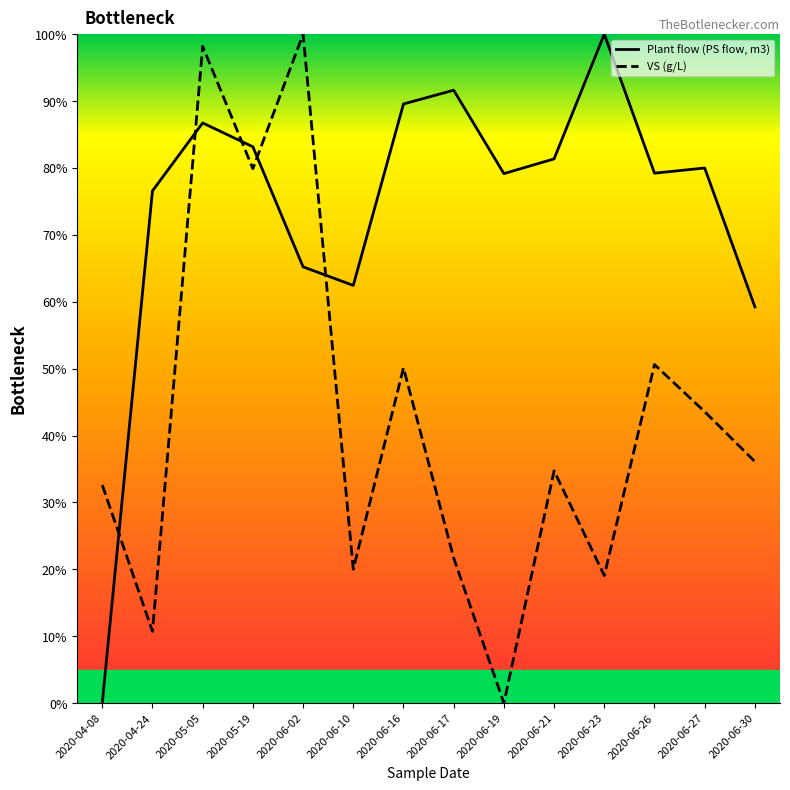

Is it true that Plant flow (PS flow, m3) equals 29.8 at 2020-05-05?

False